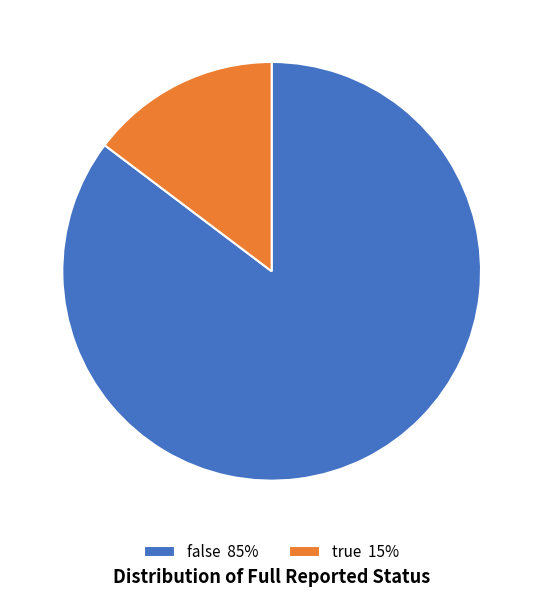

How many segments does this pie chart have?

2